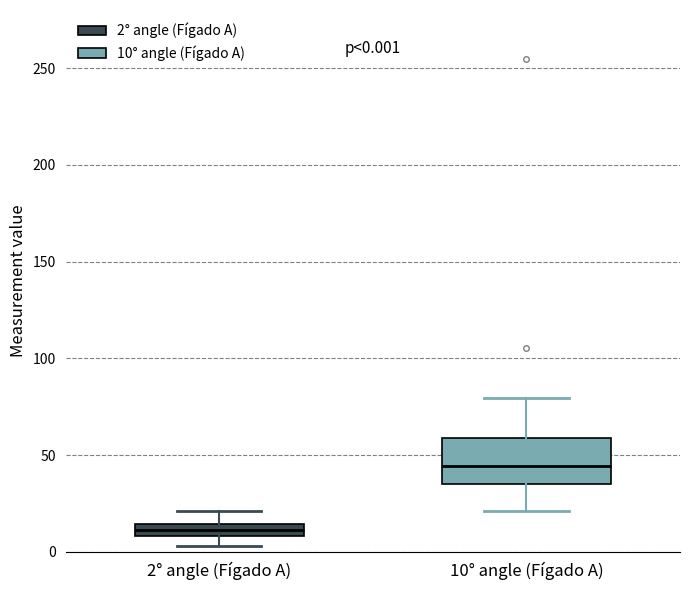

Which box has the highest median line?

10° angle (Fígado A)